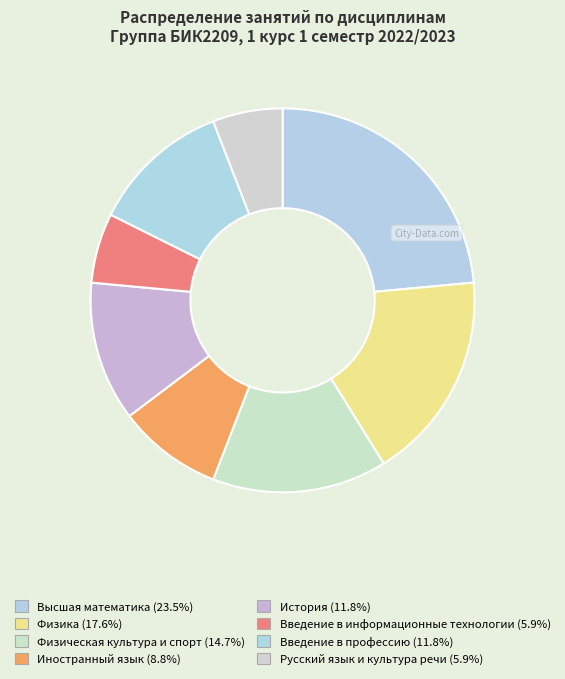

How many segments does this pie chart have?

8